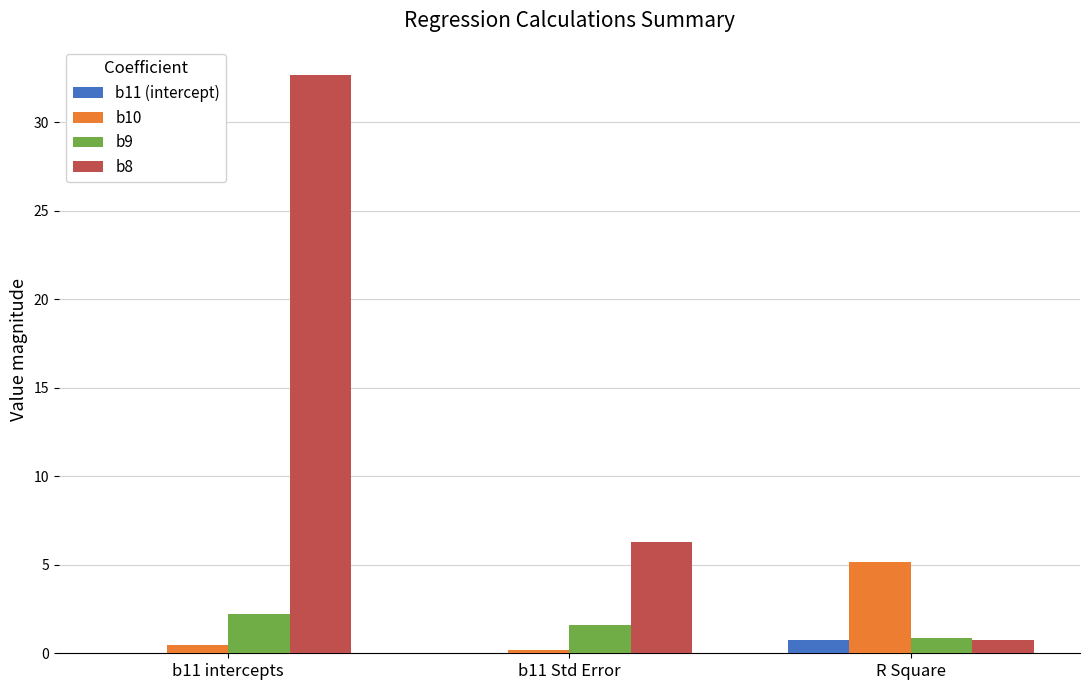

What is the approximate value of b8 at b11 intercepts?

32.6